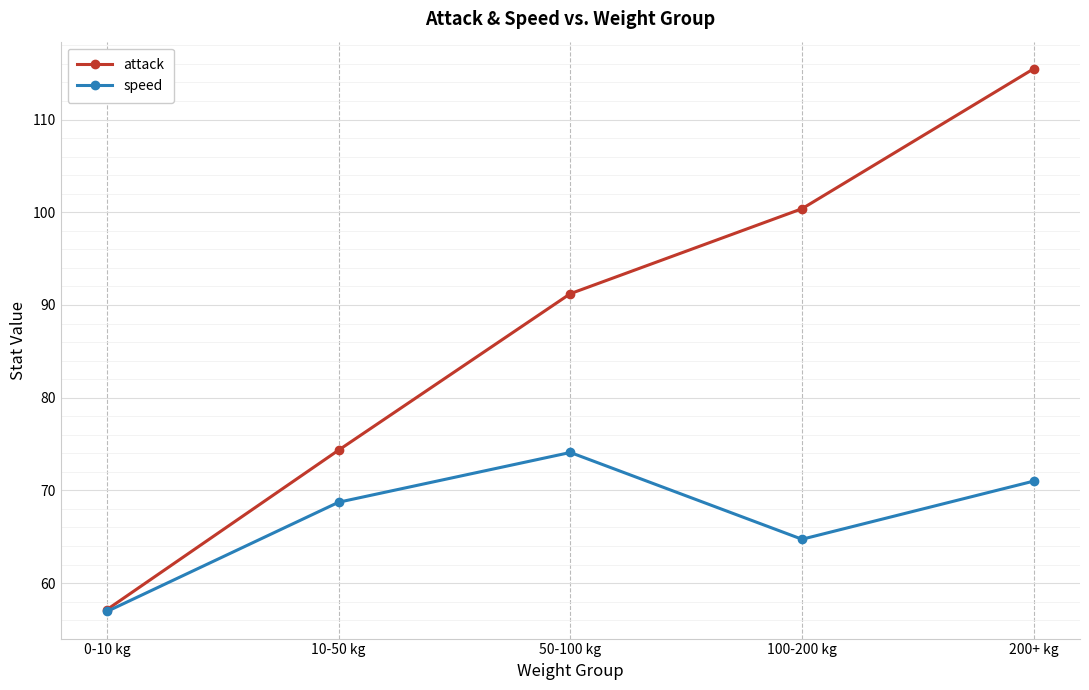

The value of speed at 0-10 kg is 56.9. True or false?

True